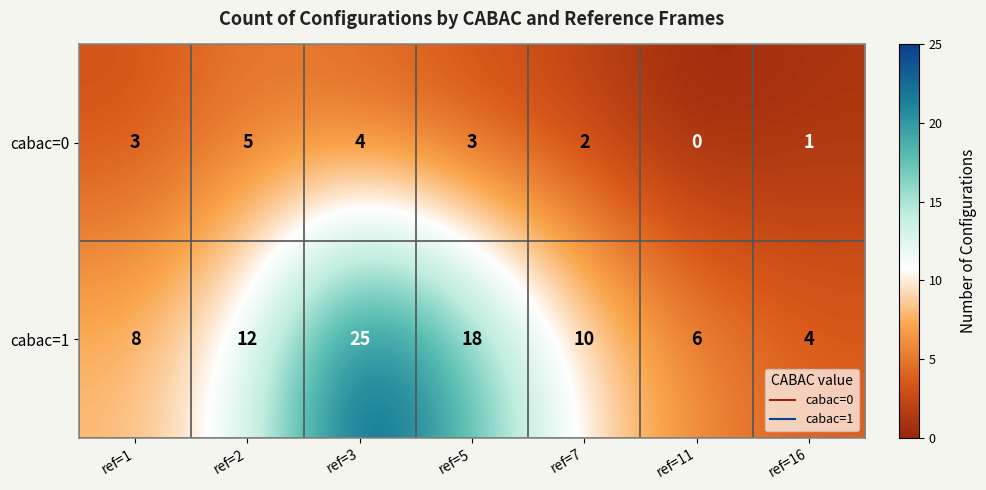

What is the average value of the cabac=1 series?

12